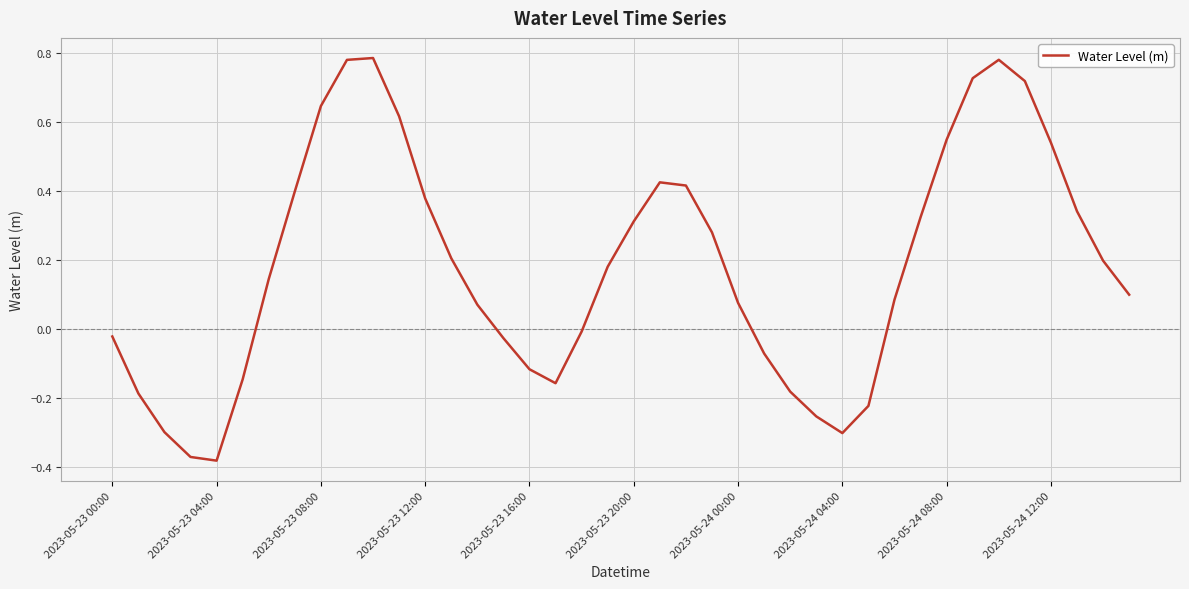

What is the difference between the maximum and minimum values?

1.2